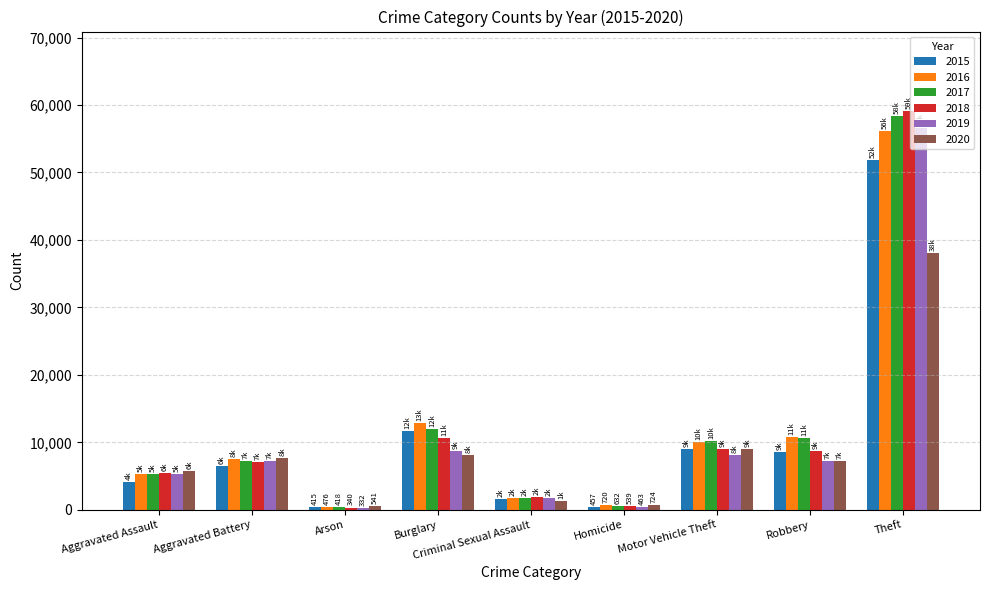

At which label does 2015 reach its peak?

Theft